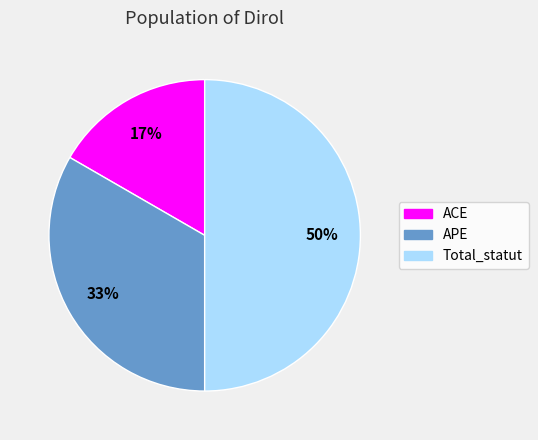

Rank the categories by value from highest to lowest.

Total_statut, APE, ACE